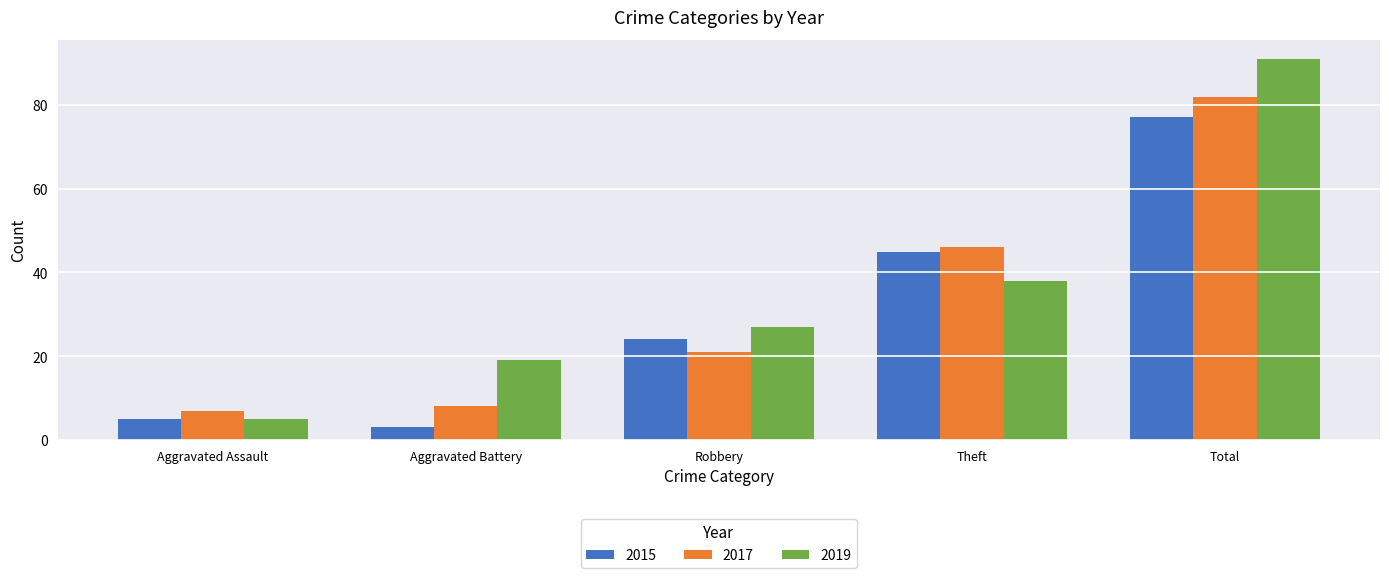

Reading left to right, transcribe all the data shown in this chart.

2015: Aggravated Assault=5	Aggravated Battery=3	Robbery=24	Theft=45	Total=77
2017: Aggravated Assault=7	Aggravated Battery=8	Robbery=21	Theft=46	Total=82
2019: Aggravated Assault=5	Aggravated Battery=19	Robbery=27	Theft=38	Total=91